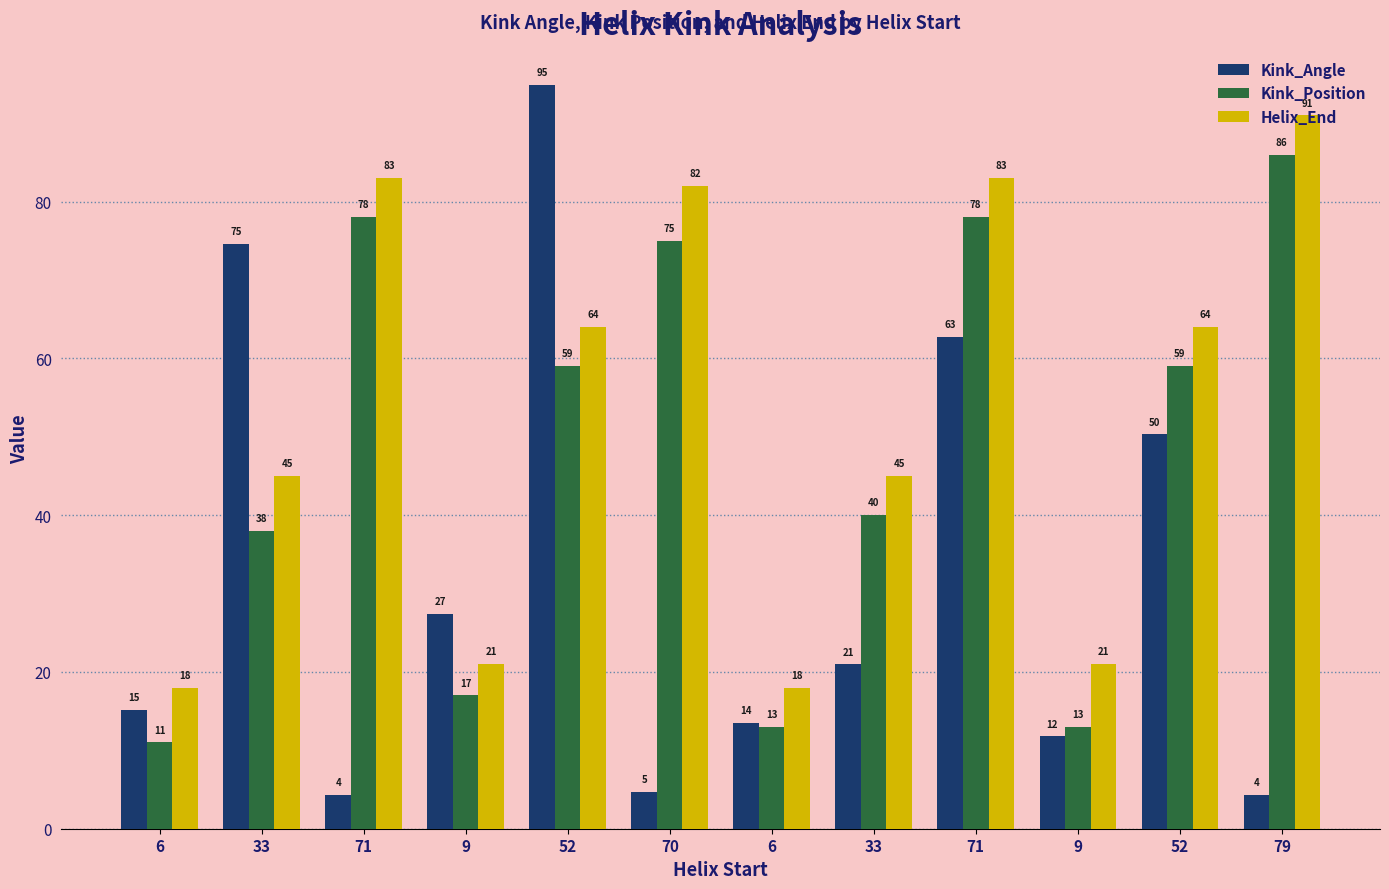

The value of Helix_End at 70 is 82.0. True or false?

True